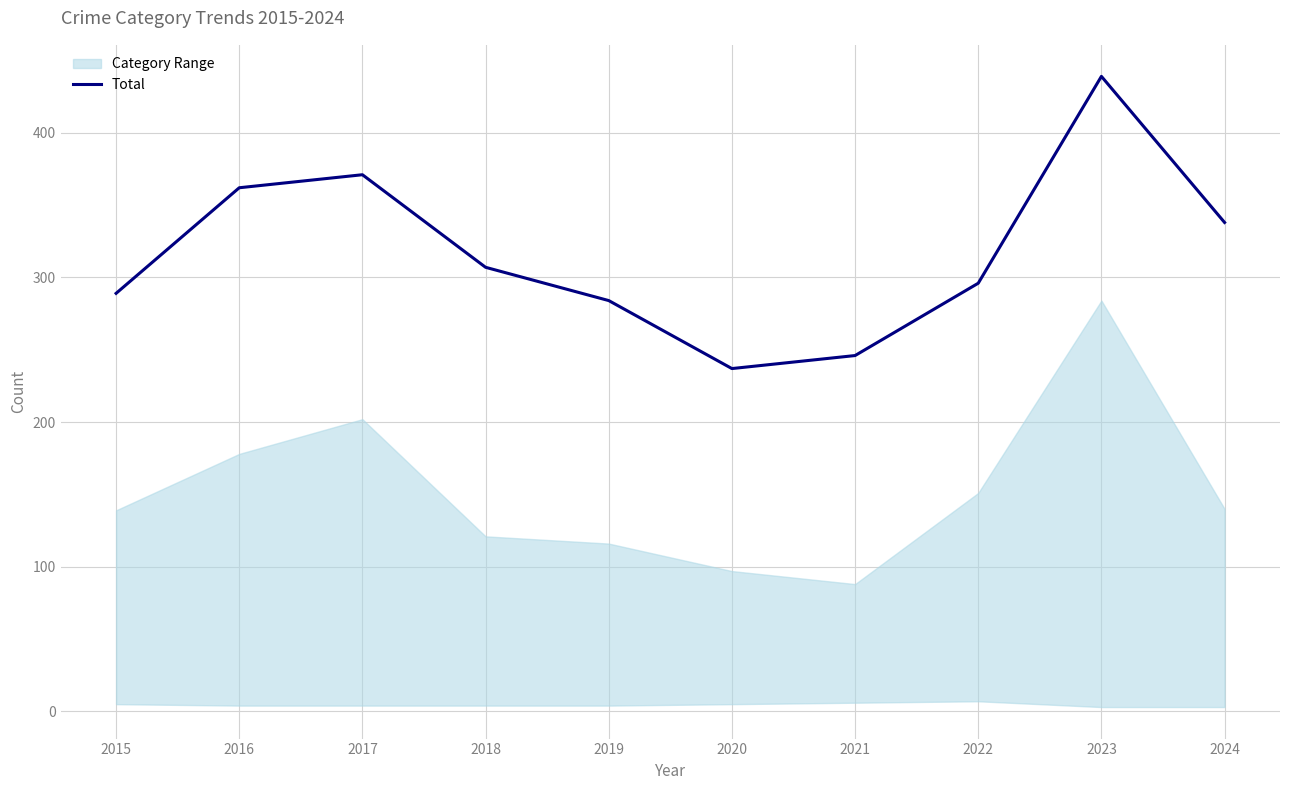

What is the change in value from 2016 to 2017?

+9